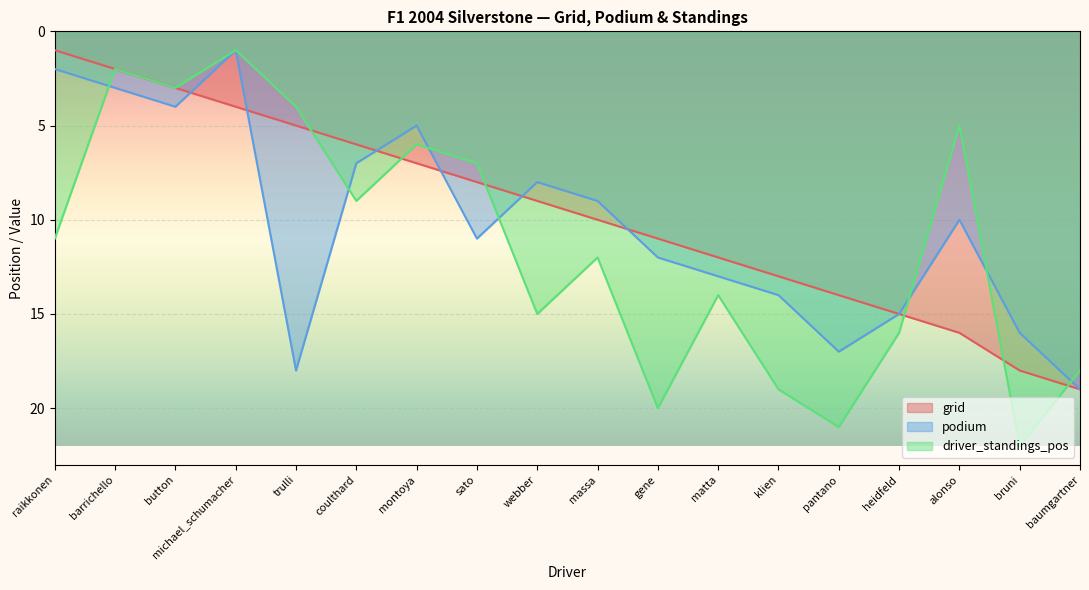

Which category has the highest value in the driver_standings_pos series?

bruni